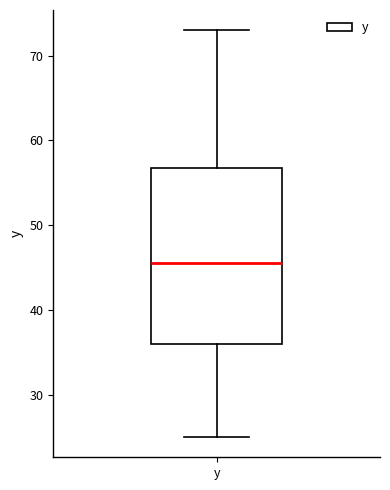

Read this box plot against the y-axis: the position of the median line, the range covered by the box, and the ends of both whiskers. The values are not printed on the chart, so give them approximately, as read against the axis.

median 46, box 36 to 57, whiskers 25 to 73